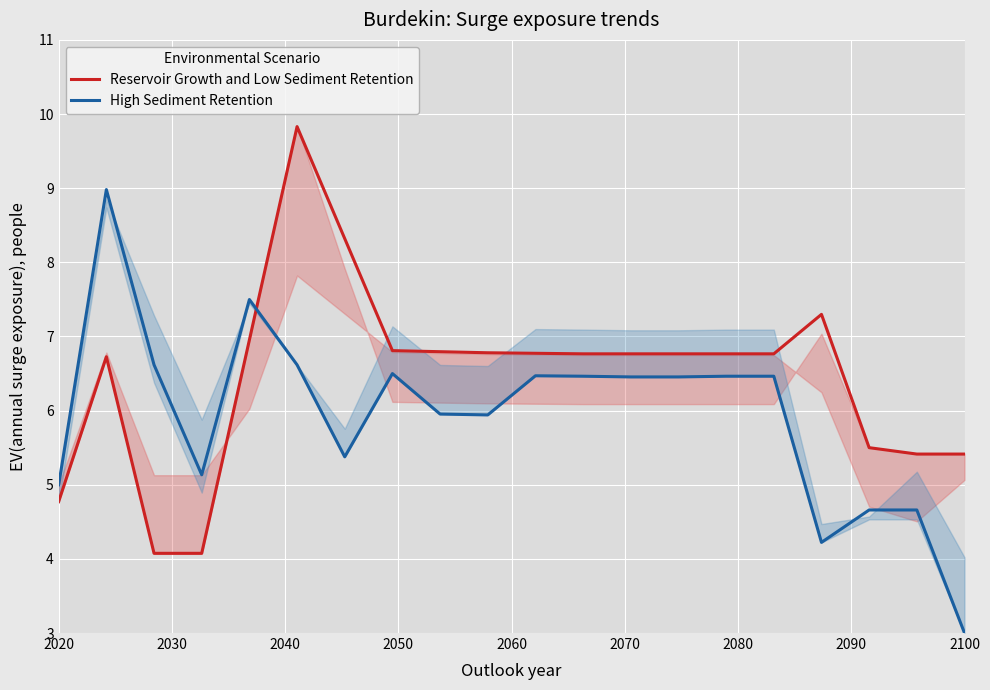

In High Sediment Retention, how many points are lower than both neighbors (excluding endpoints)?

4